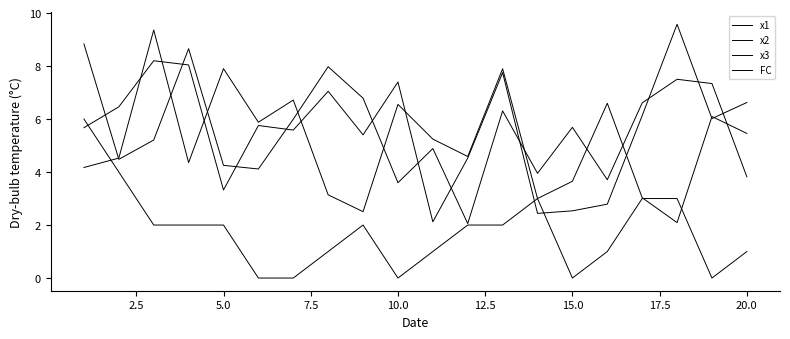

Reading left to right, extract all data points from this chart.

x1: 4.2	4.5	9.4	4.4	7.9	5.9	6.7	3.1	2.5	6.6	5.2	4.6	7.9	3.0	3.7	6.6	3.0	2.1	6.1	5.5
x2: 5.7	6.5	8.2	8.0	3.3	5.8	5.6	7.0	5.4	7.4	2.1	4.5	7.8	2.4	2.5	2.8	6.1	9.6	6.0	6.6
x3: 8.8	4.5	5.2	8.7	4.3	4.1	6.0	8.0	6.8	3.6	4.9	2.1	6.3	4.0	5.7	3.7	6.6	7.5	7.3	3.8
FC: 6.0	4.0	2.0	2.0	2.0	0.0	0.0	1.0	2.0	0.0	1.0	2.0	2.0	3.0	0.0	1.0	3.0	3.0	0.0	1.0